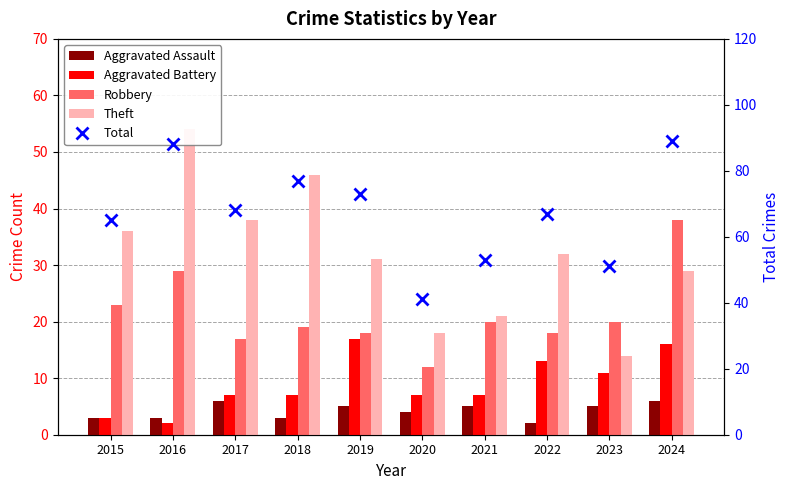

Reading right to left, what are all the values shown in this chart?

Aggravated Assault: 2024=6	2023=5	2022=2	2021=5	2020=4	2019=5	2018=3	2017=6	2016=3	2015=3
Aggravated Battery: 2024=16	2023=11	2022=13	2021=7	2020=7	2019=17	2018=7	2017=7	2016=2	2015=3
Robbery: 2024=38	2023=20	2022=18	2021=20	2020=12	2019=18	2018=19	2017=17	2016=29	2015=23
Theft: 2024=29	2023=14	2022=32	2021=21	2020=18	2019=31	2018=46	2017=38	2016=54	2015=36
Total: 2024=89	2023=51	2022=67	2021=53	2020=41	2019=73	2018=77	2017=68	2016=88	2015=65